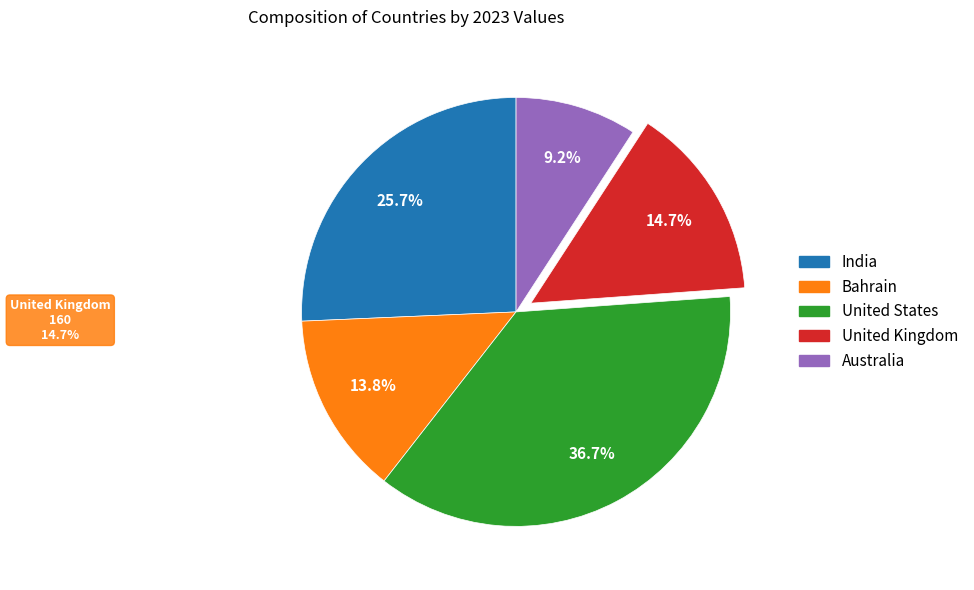

Rank the categories by value from highest to lowest.

United States, India, United Kingdom, Bahrain, Australia